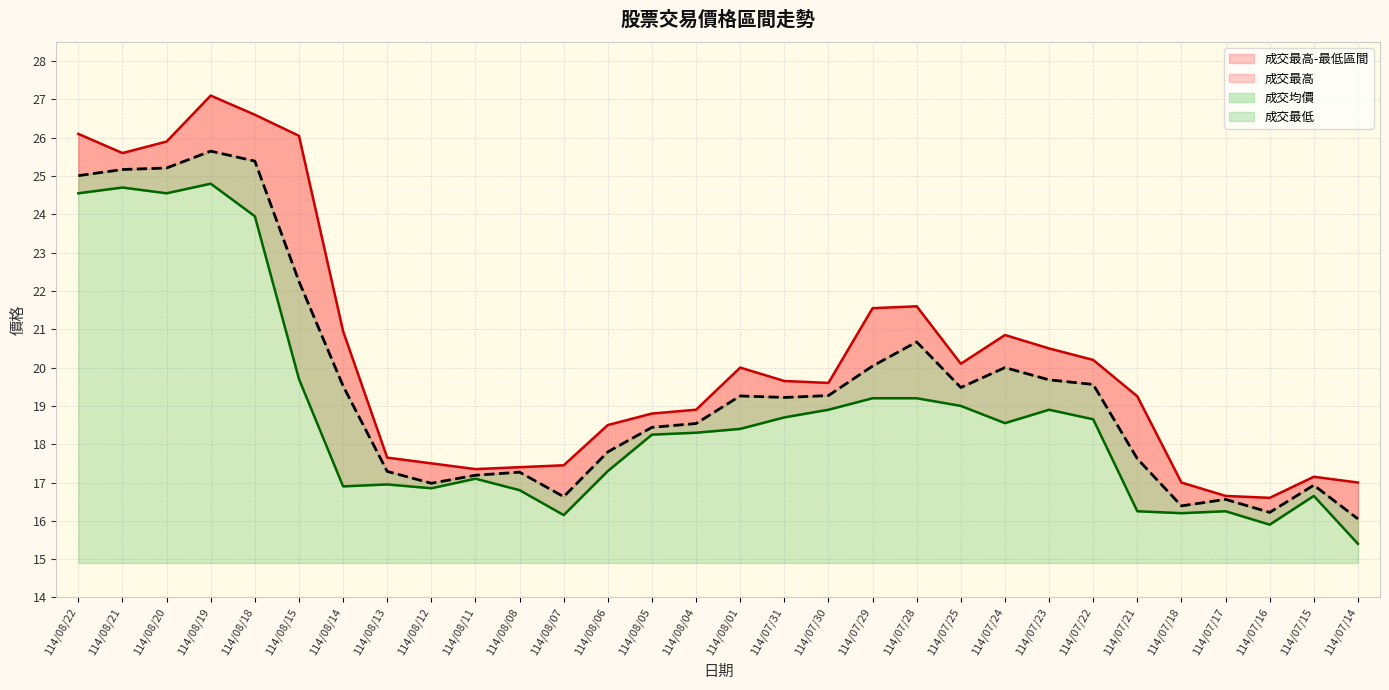

At which category does the chart reach its minimum across all series?

114/07/14